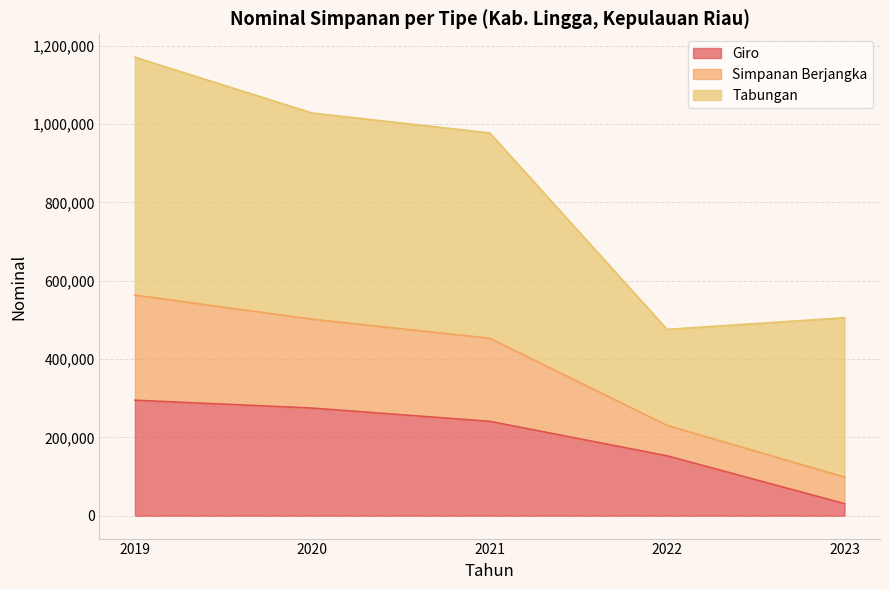

What is the smallest value displayed?

30668.4